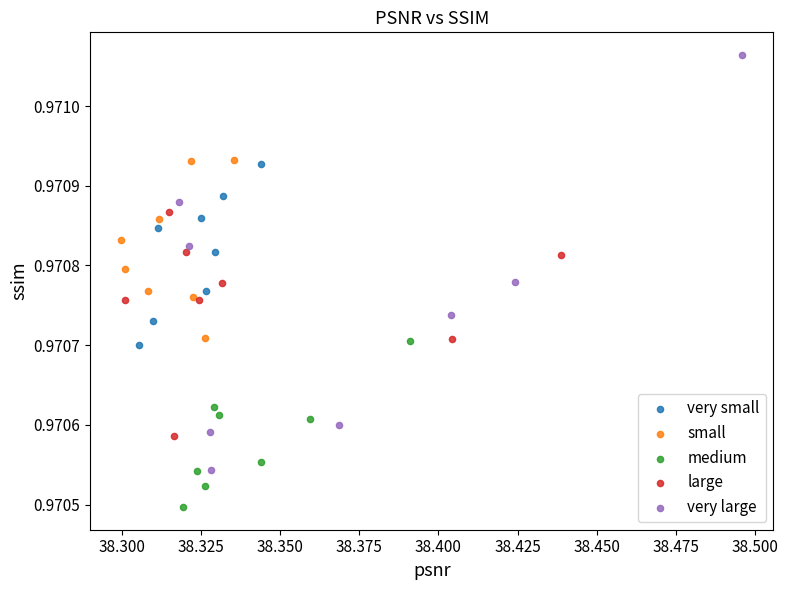

Which series contains the highest Y value?

very large